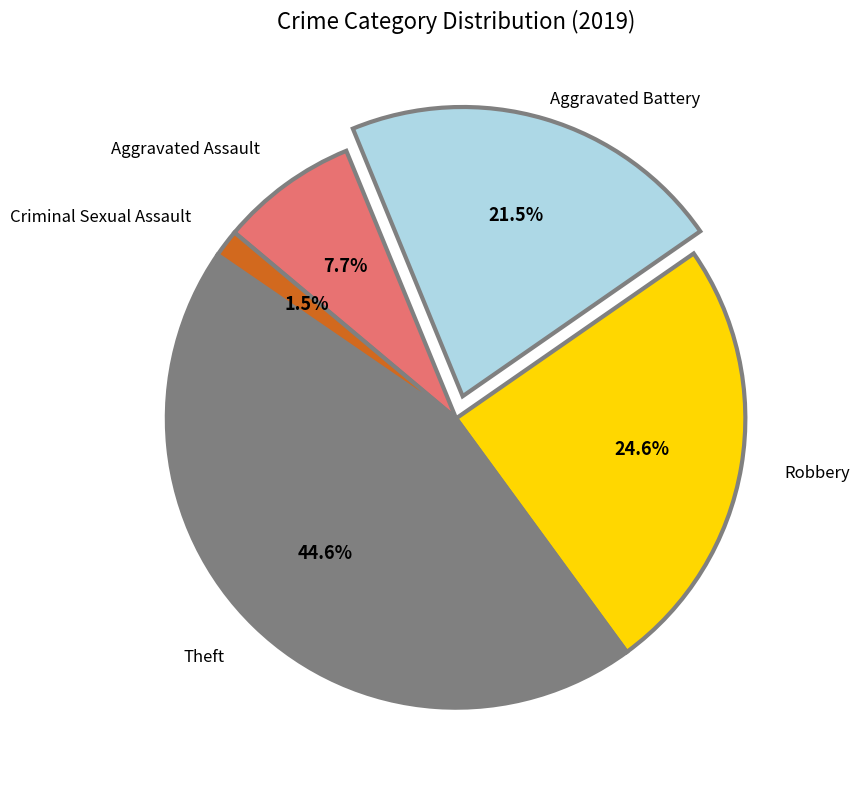

How many slices are in this pie chart?

5